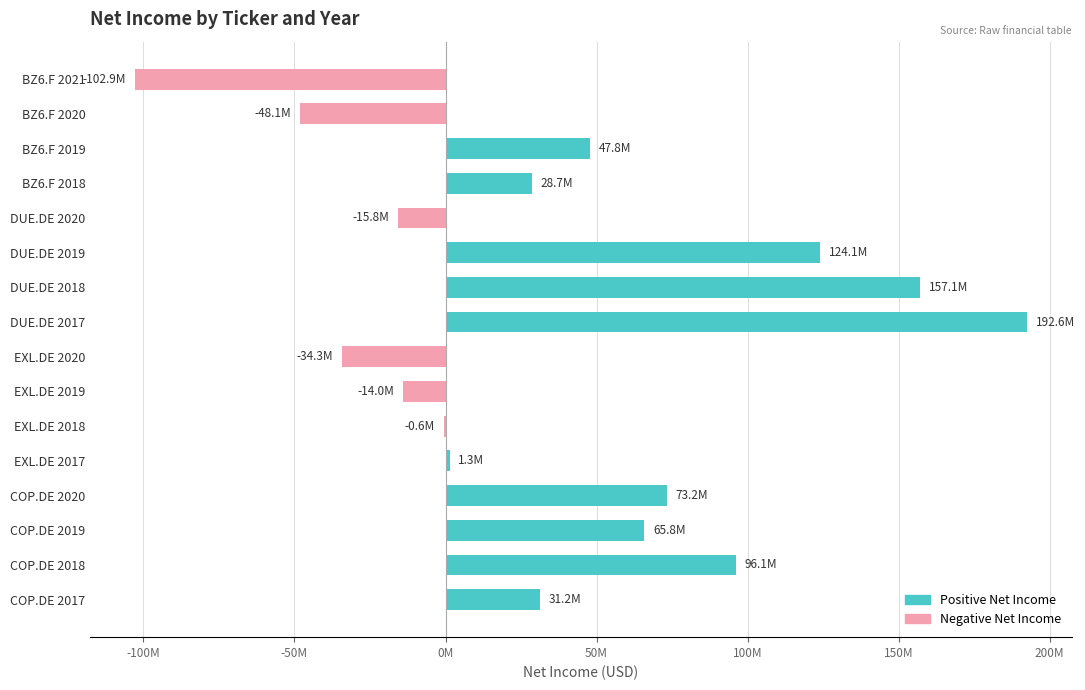

Are the bars horizontal?

Yes